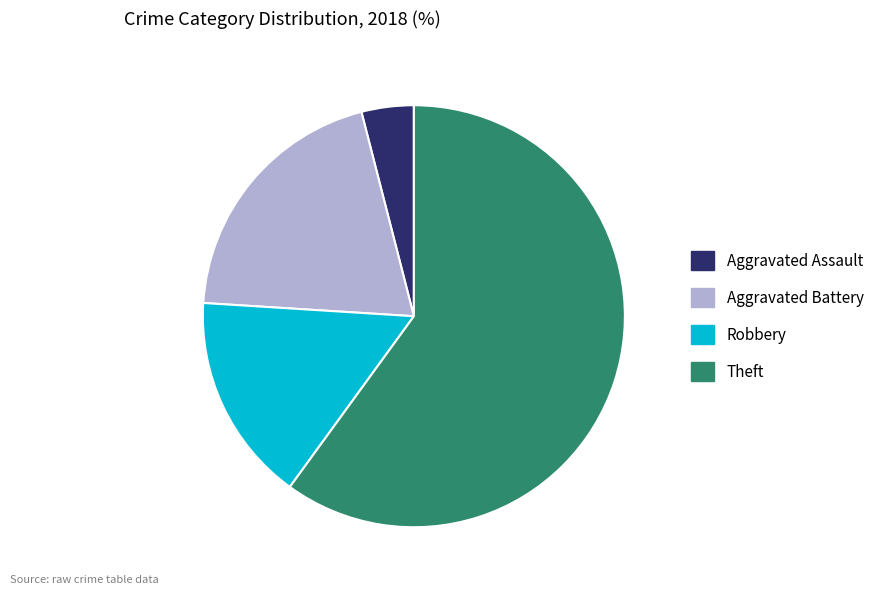

What is the smallest slice in the pie chart?

Aggravated Assault